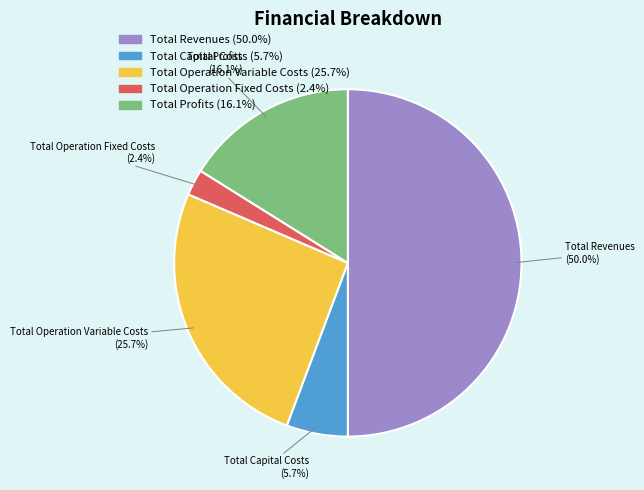

Is it true that Total Operation Fixed Costs is 10% of the pie?

False